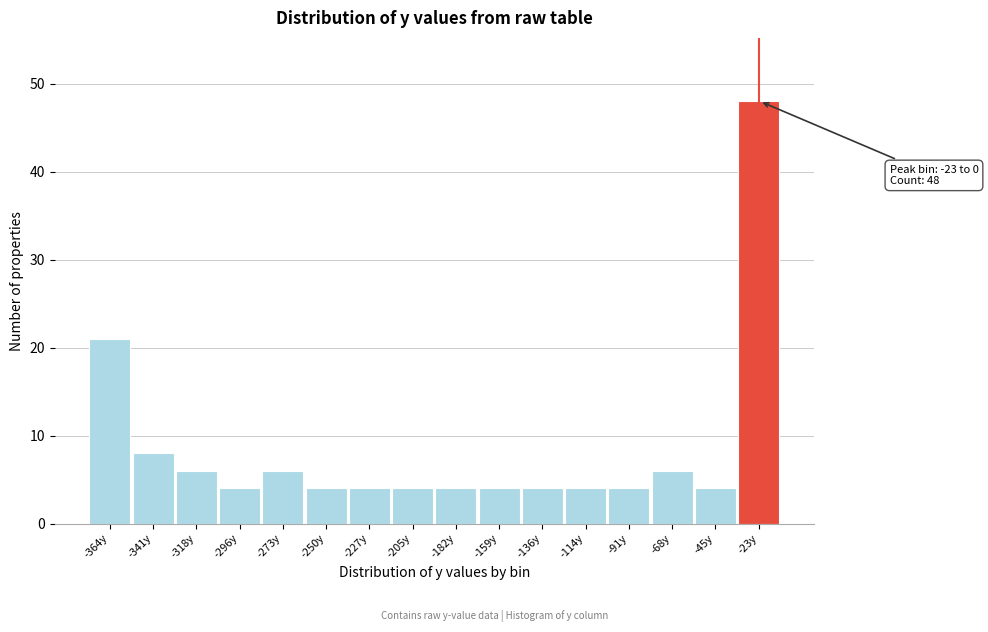

Reading left to right, transcribe all the data shown in this chart.

21	8	6	4	6	4	4	4	4	4	4	4	4	6	4	48